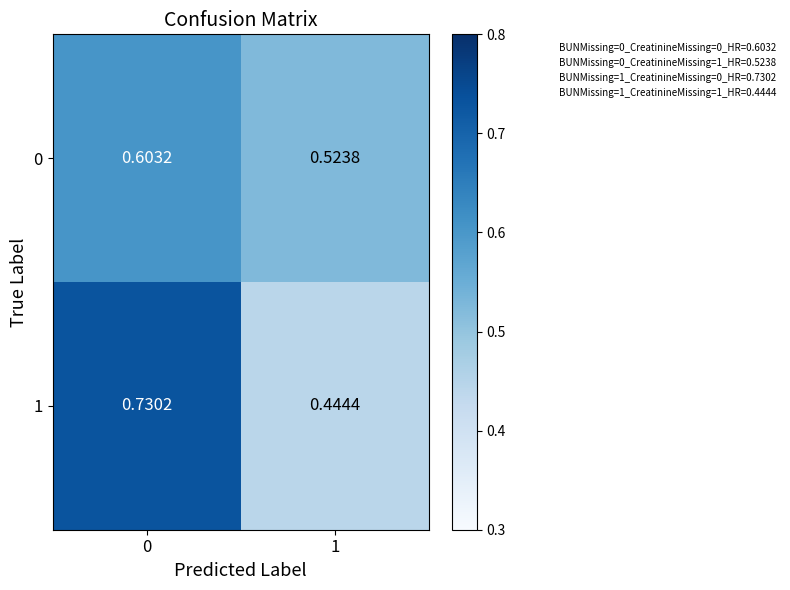

At how many categories does at least one series exceed 0?

2